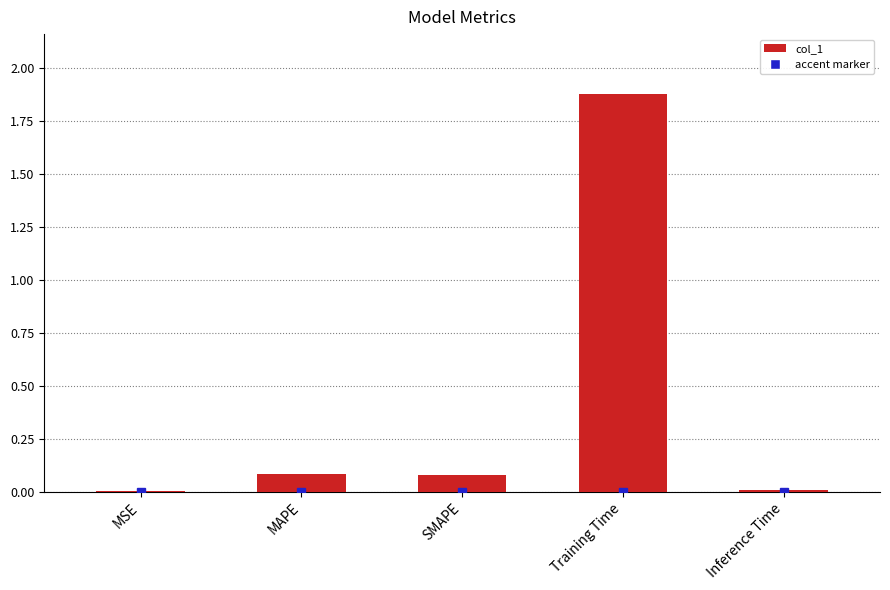

At which category does the chart reach its peak across all series?

Training Time